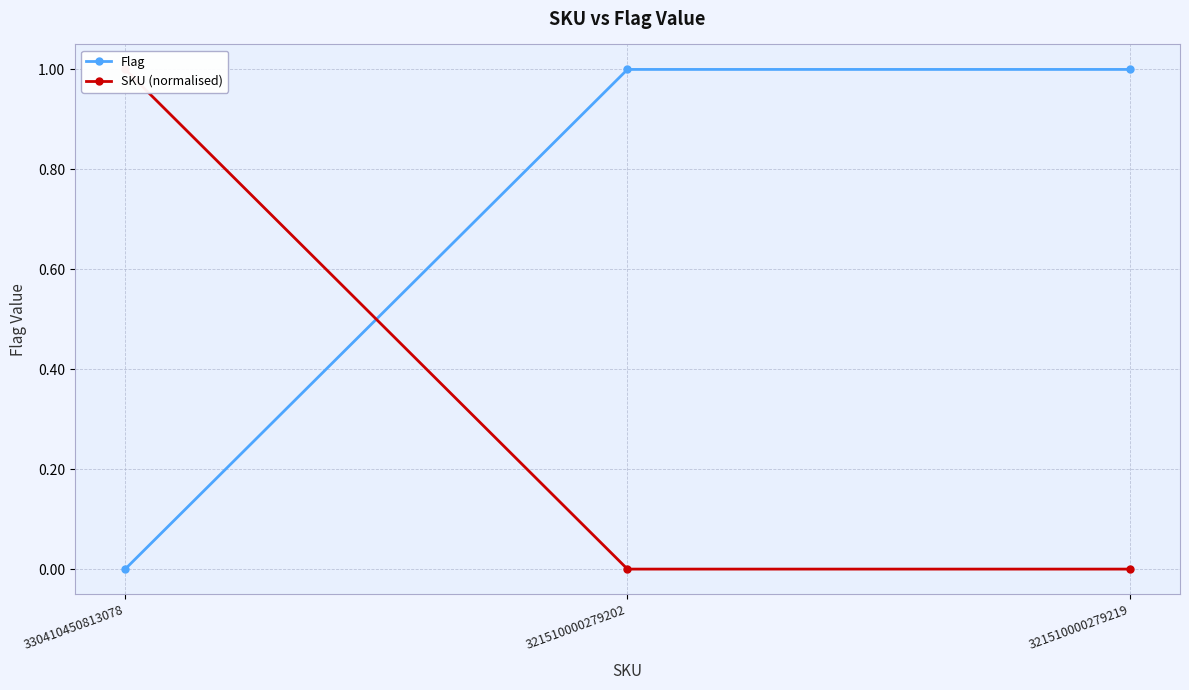

What are all the series names shown in the legend?

Flag, SKU (normalised)